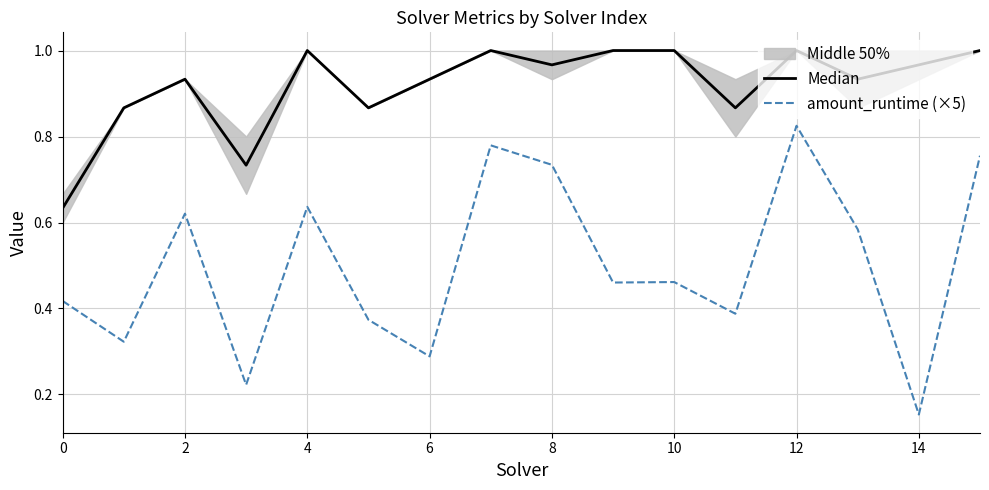

Where is the first local maximum for Median?

2